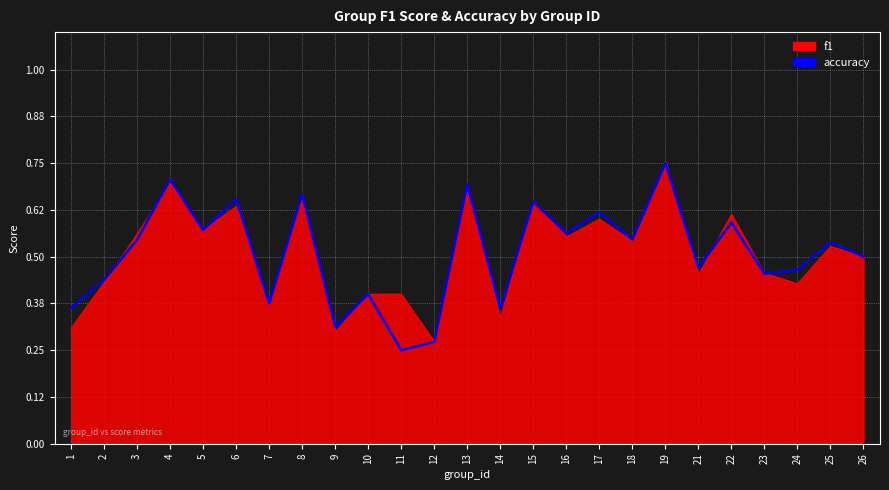

Which series changed the most between 24 and 26?

f1